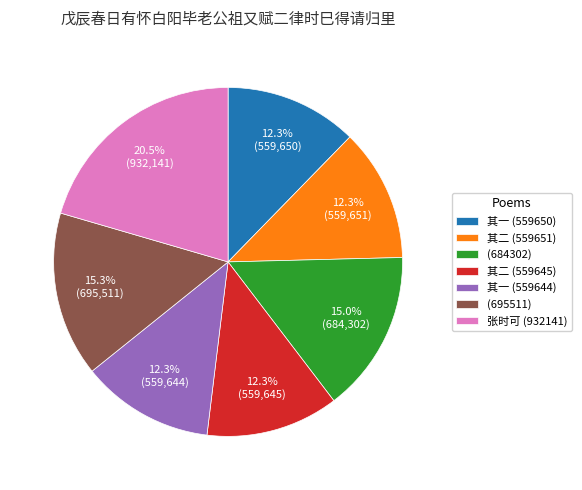

How many segments does this pie chart have?

7